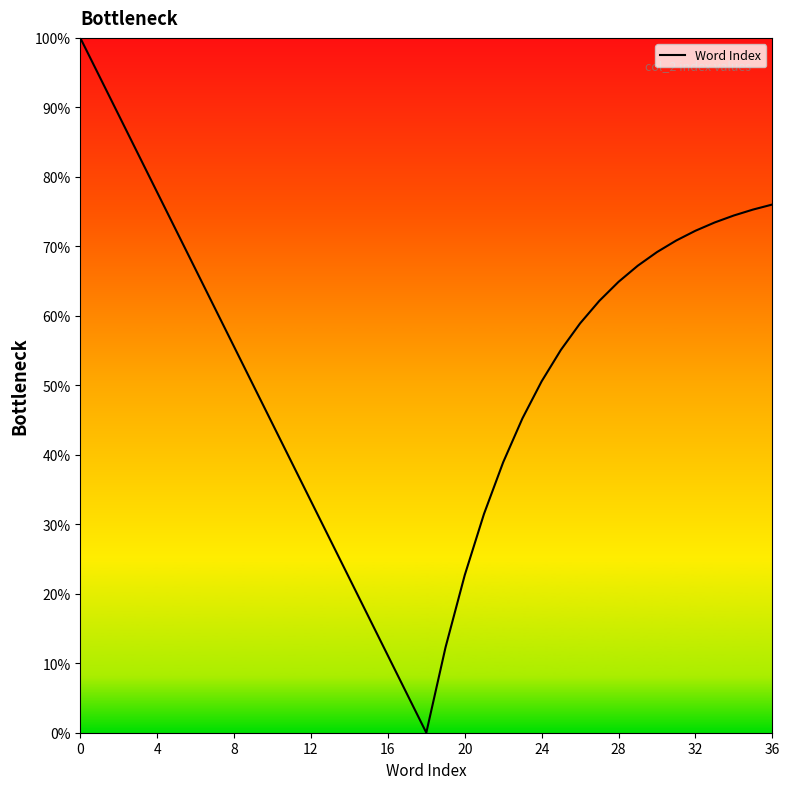

How many lines are shown in the chart?

1